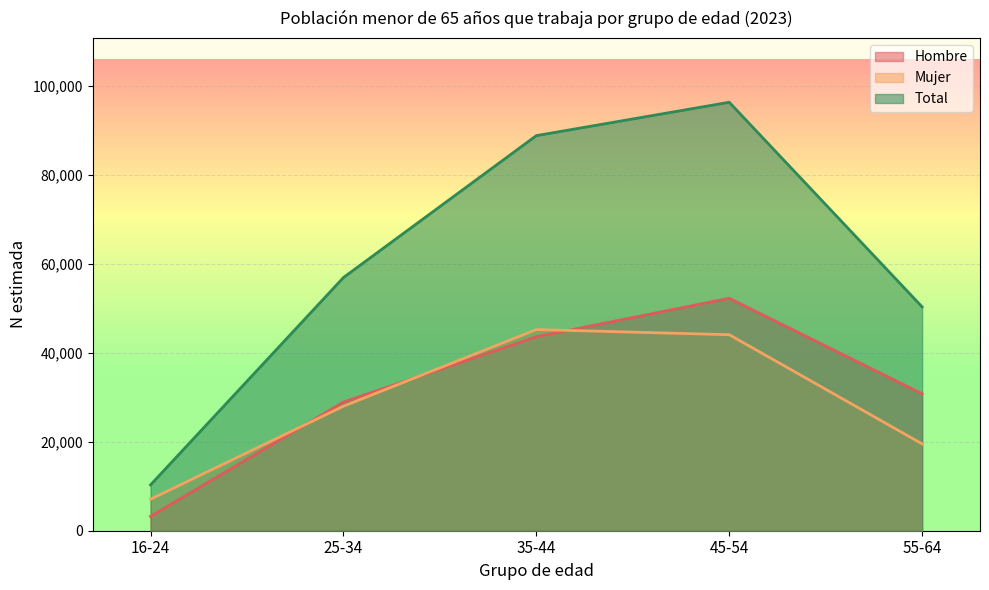

At which category does Total reach its first local peak?

45-54